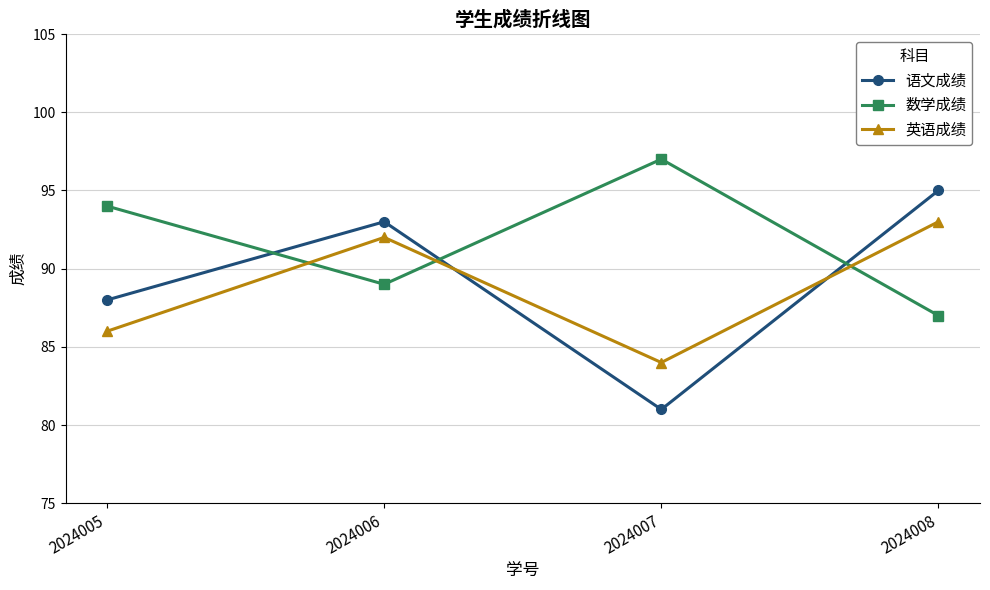

What is the sum of all 英语成绩 values?

355